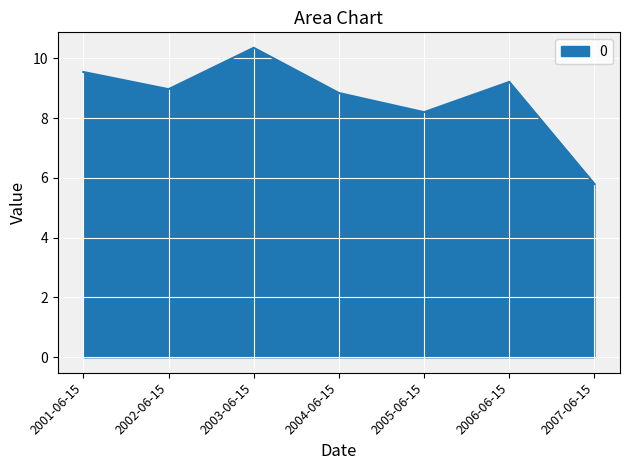

Where does the data first go above 8?

2001-06-15